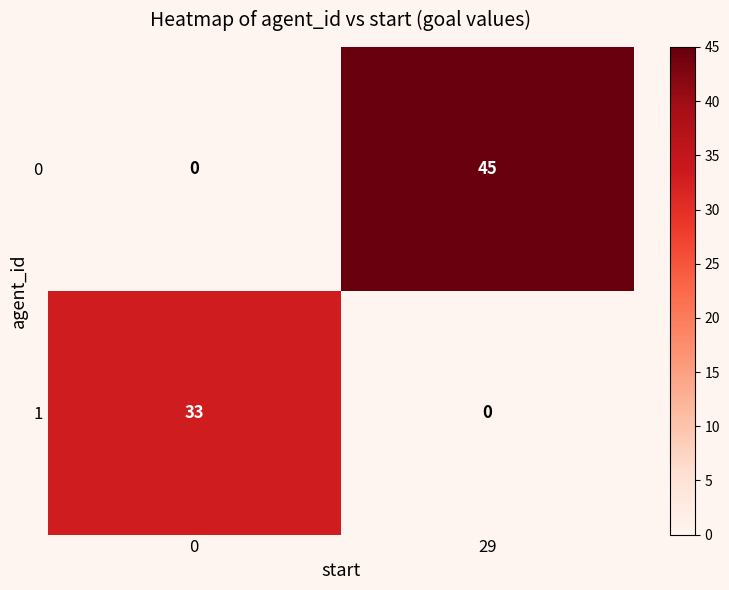

What is the total value across all series at 0?

33